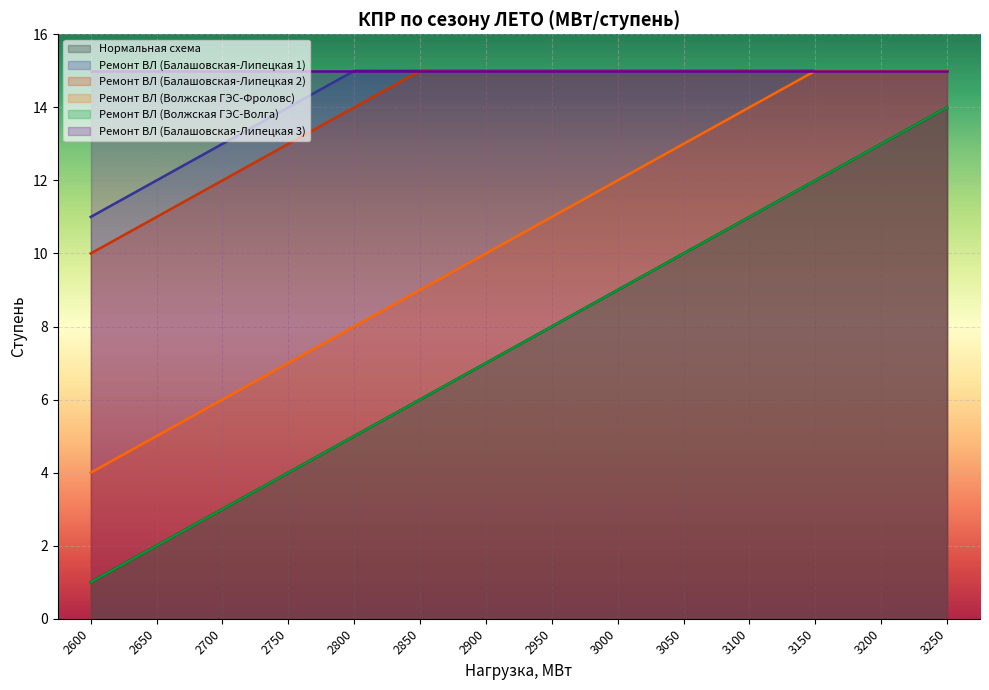

What is the sum of the Ремонт ВЛ (Волжская ГЭС-Фроловс) values at 3000 and 3250?

27